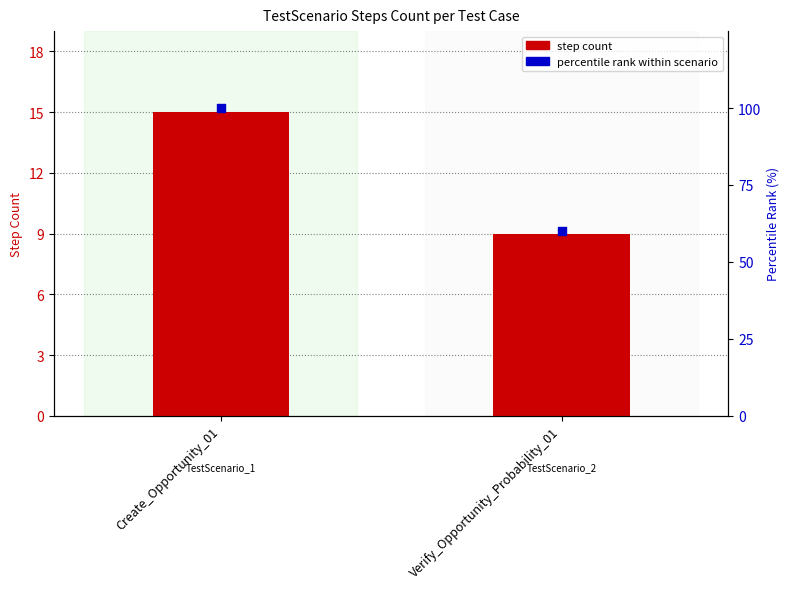

Which series reaches the maximum Y coordinate?

percentile rank within scenario